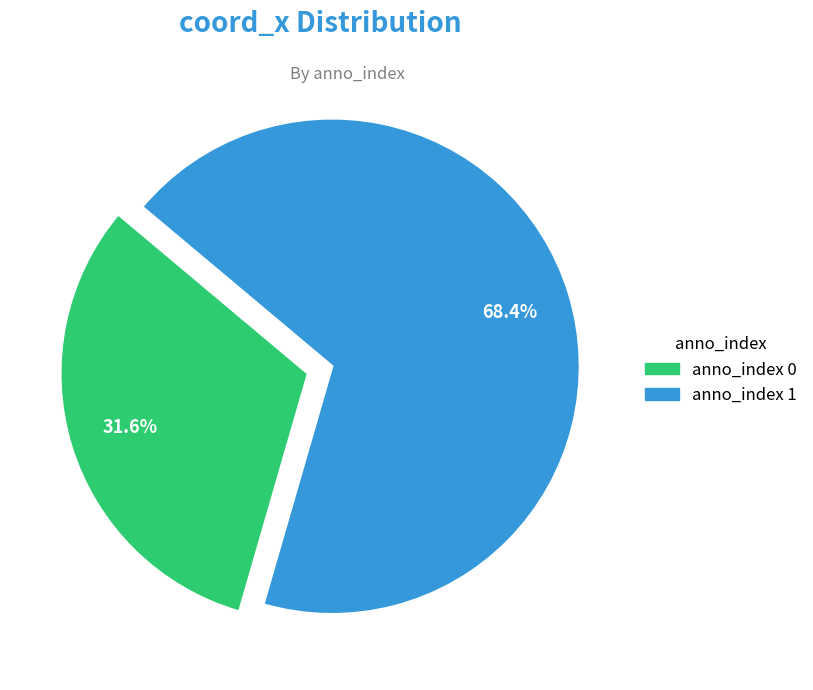

Rank the categories by value from highest to lowest.

anno_index 1, anno_index 0